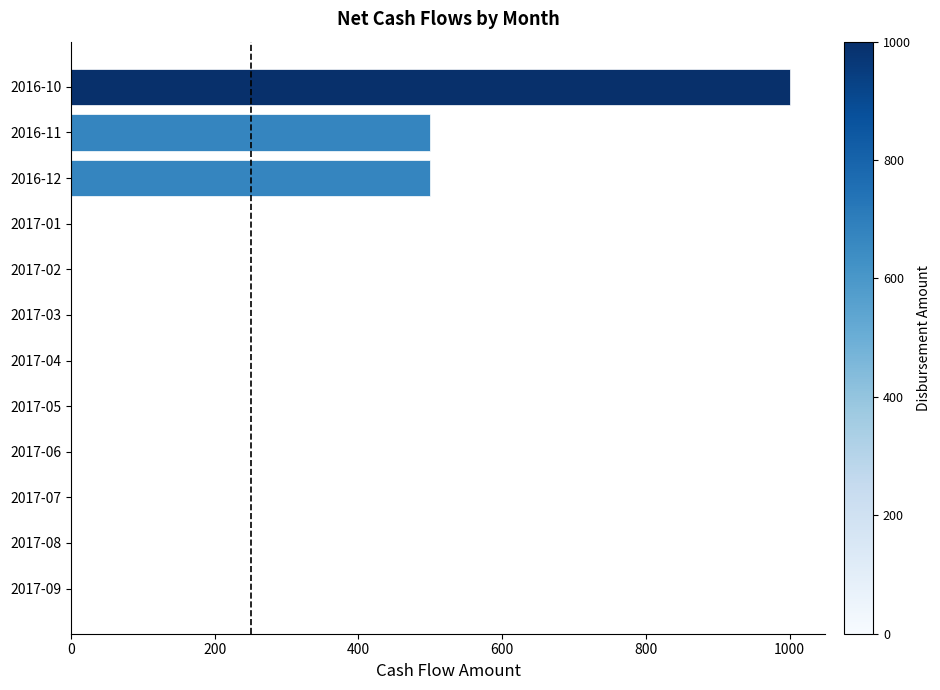

Does the chart contain stacked bars?

No